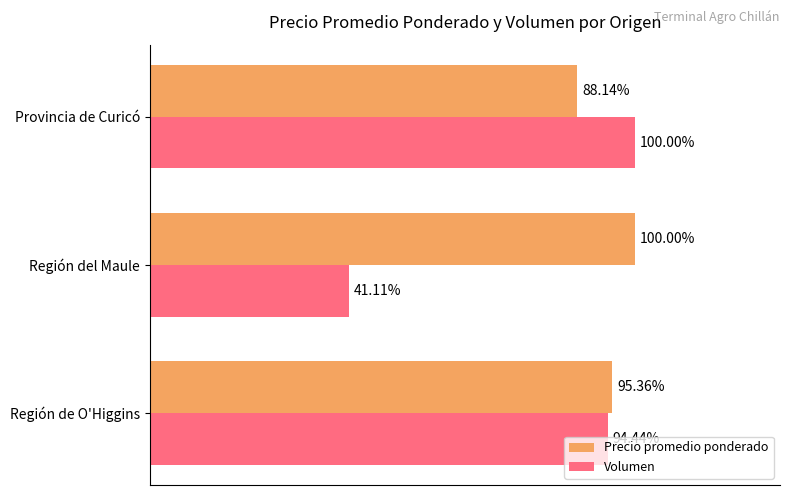

Which series has the widest spread of values?

Volumen